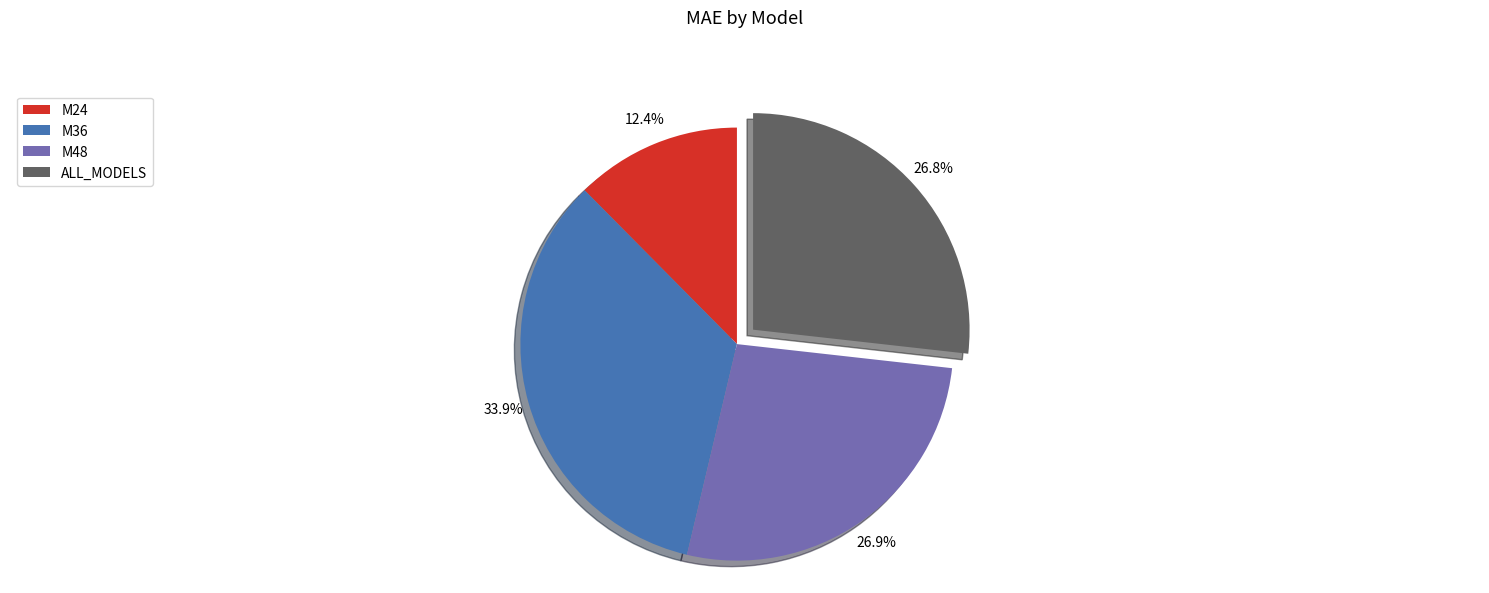

What portion of the pie excludes M48?

73.1%